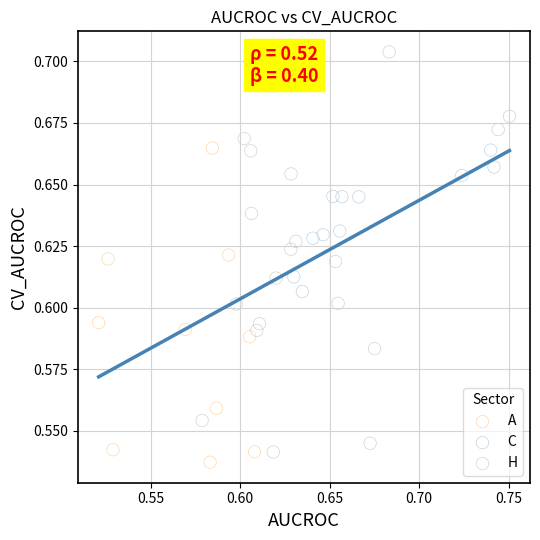

Which series contains the highest Y value?

H